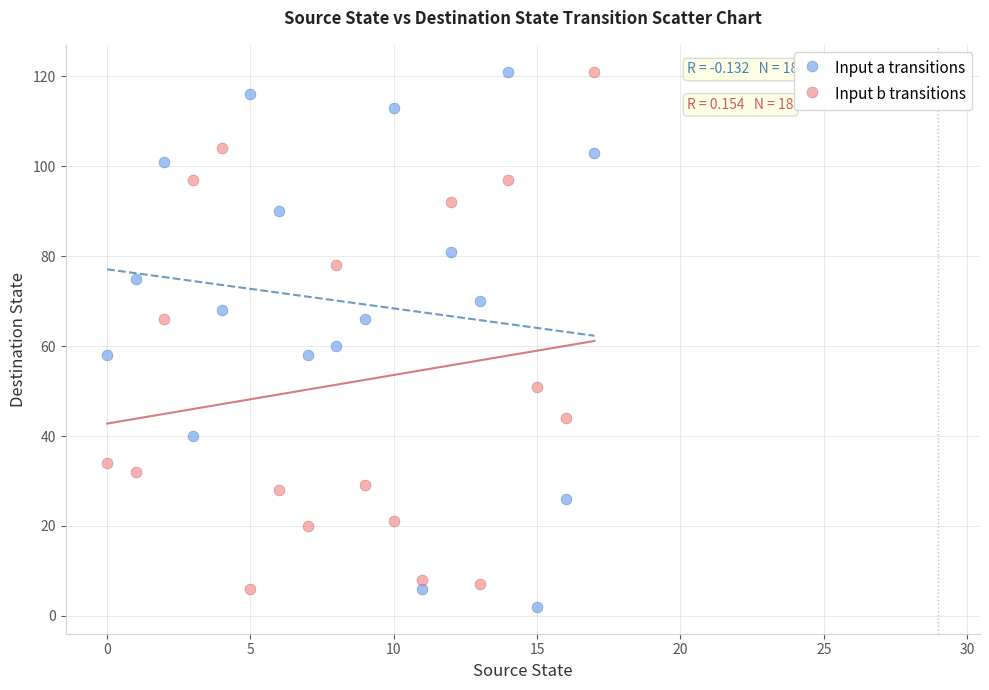

What are all the series names shown in the legend?

Input a transitions, Input b transitions